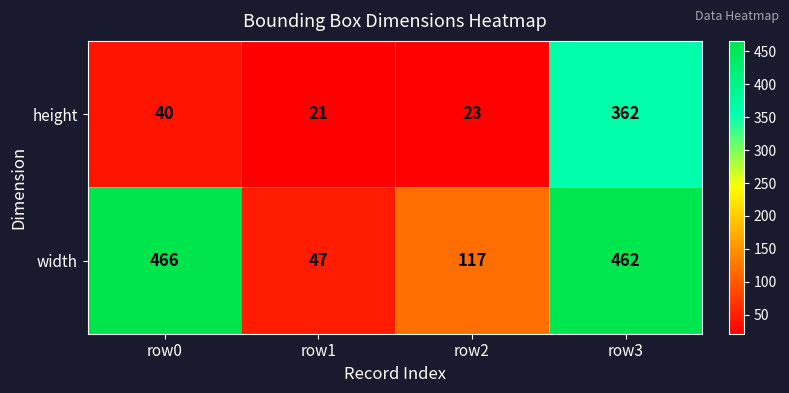

At which label is width closest to 256?

row2